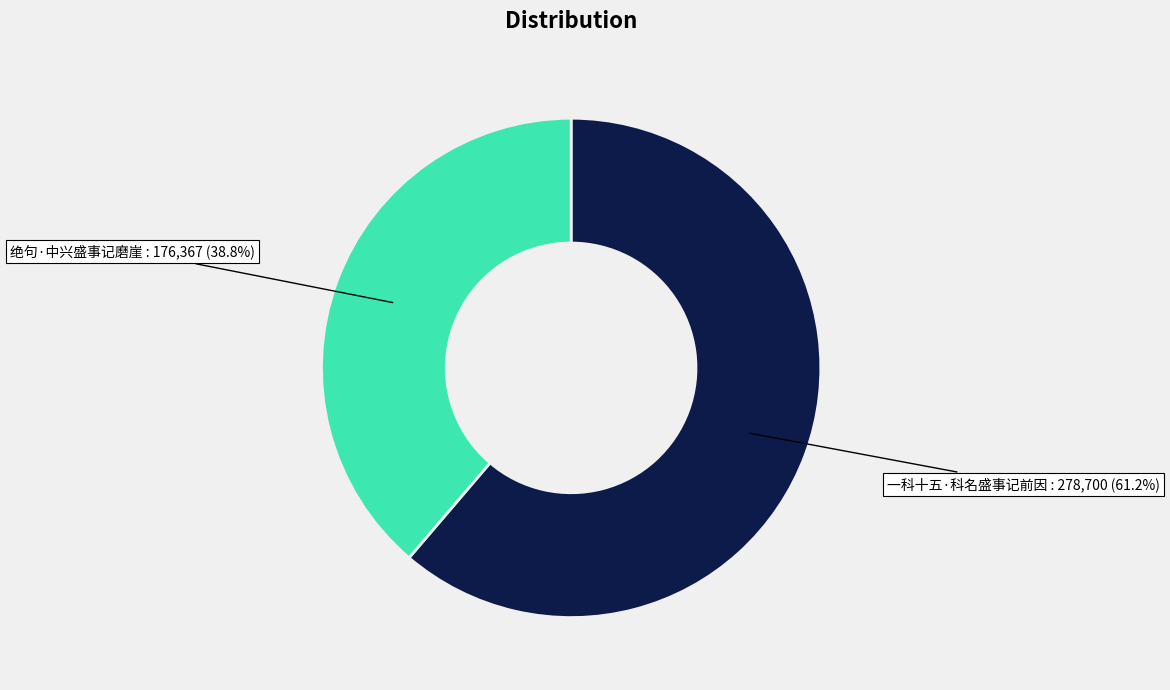

Does any single category account for the majority?

Yes